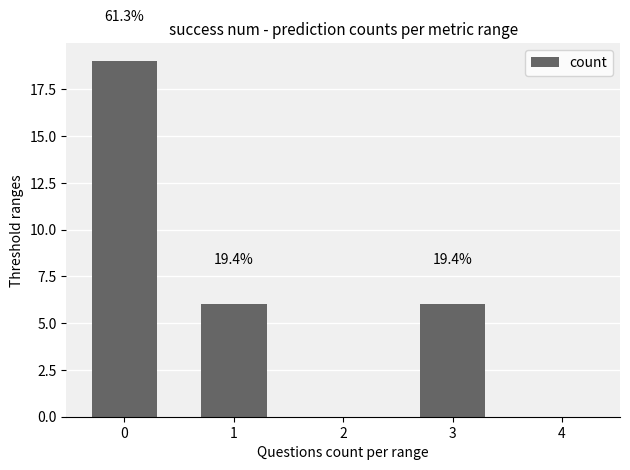

The value at 4 is 0. True or false?

True